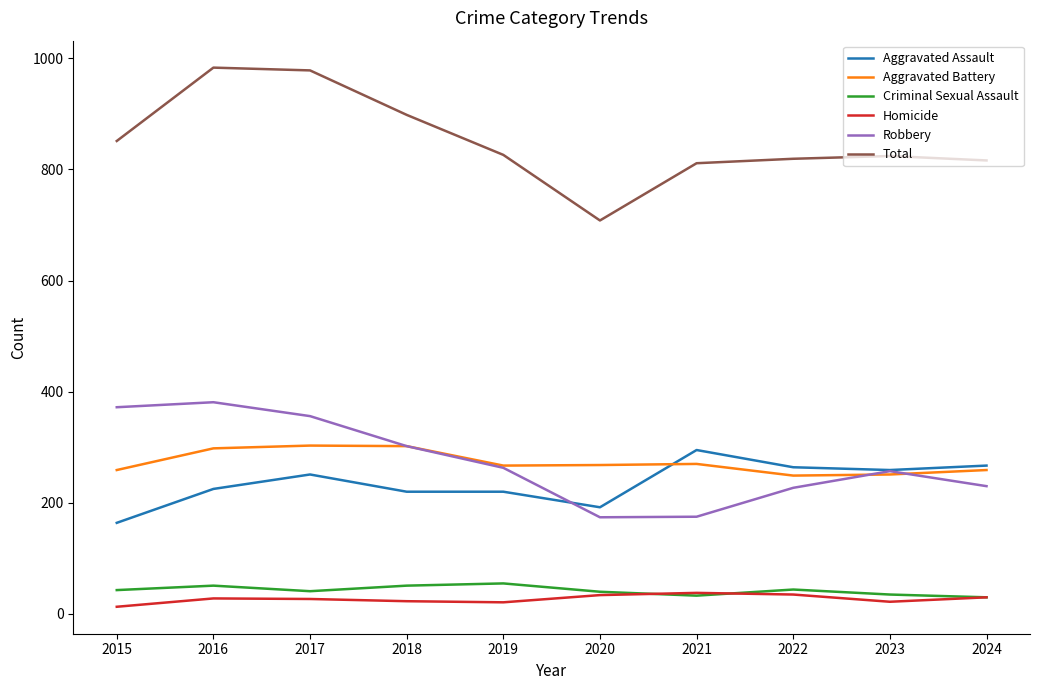

What is the sum of the Total values at 2017 and 2023?

1802